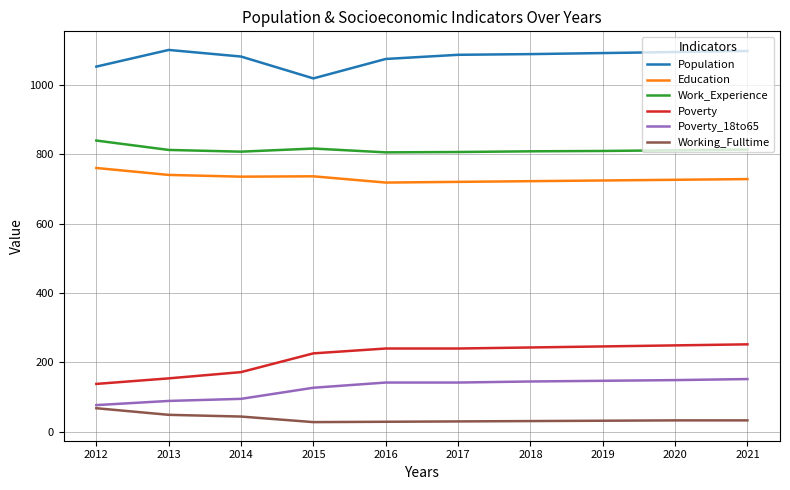

True or false: Education and Population intersect in this chart.

False